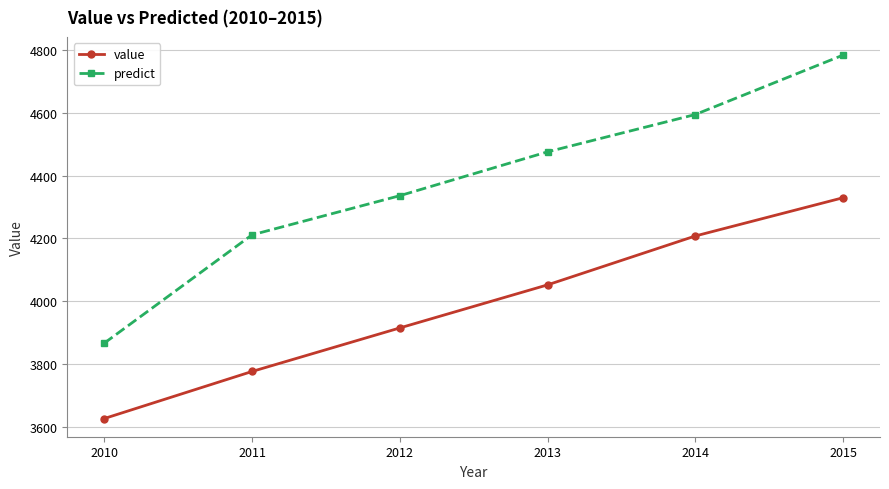

What is the sum of the value values at 2015 and 2014?

8537.5